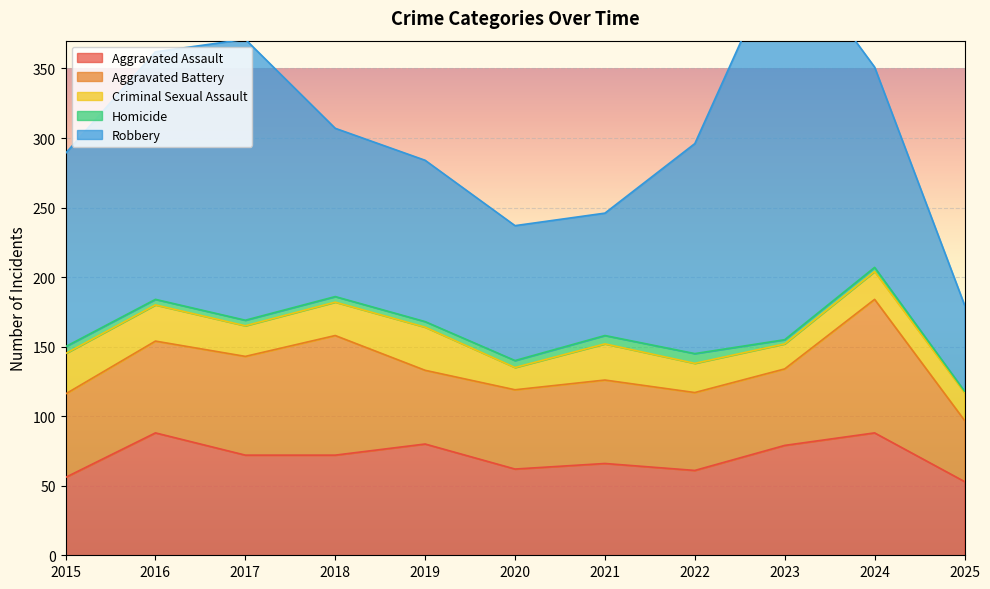

True or false: Aggravated Assault and Homicide intersect in this chart.

False